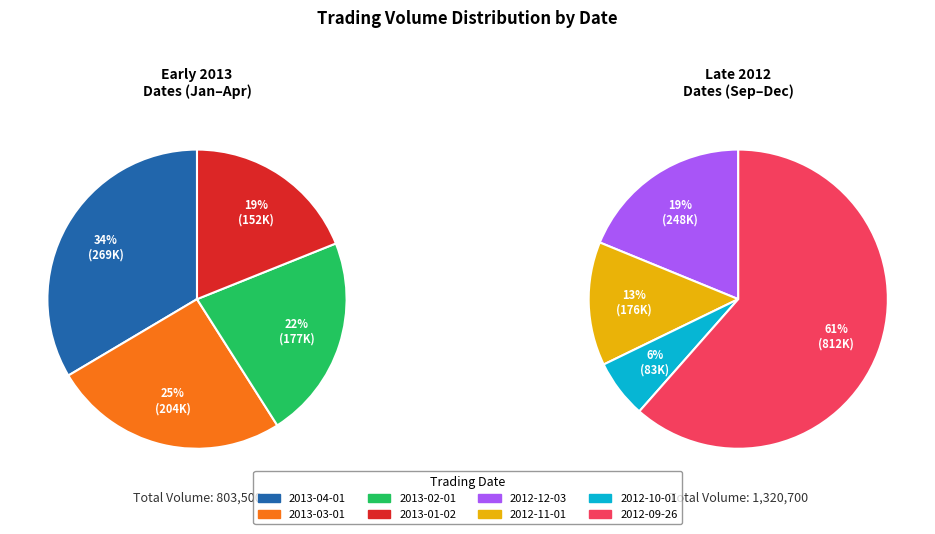

Between 2013-04-01 and 2012-11-01, which is larger?

2013-04-01